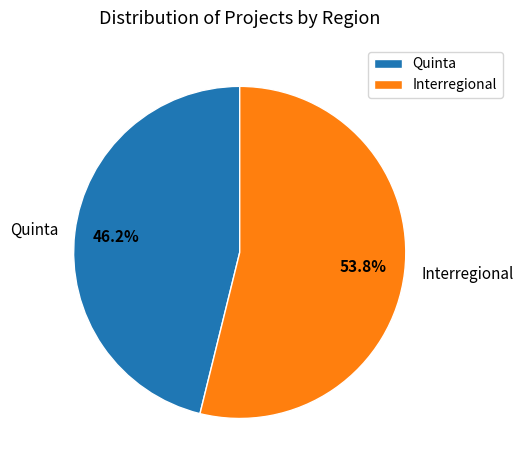

How many slices are in this pie chart?

2